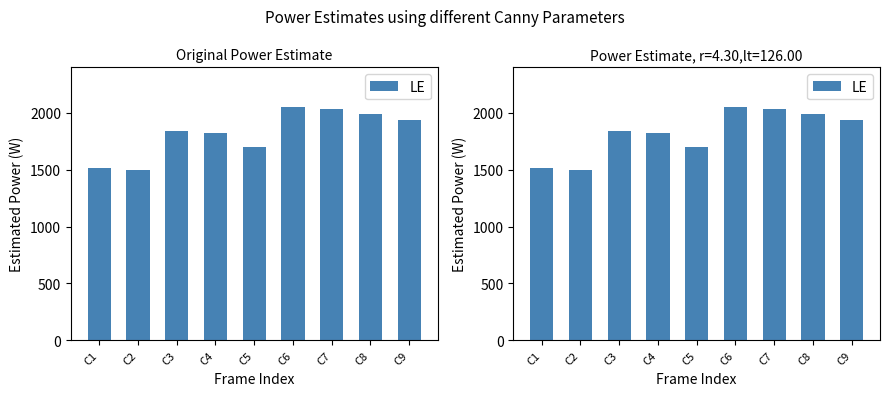

What is the difference between the second highest and second lowest values?

520